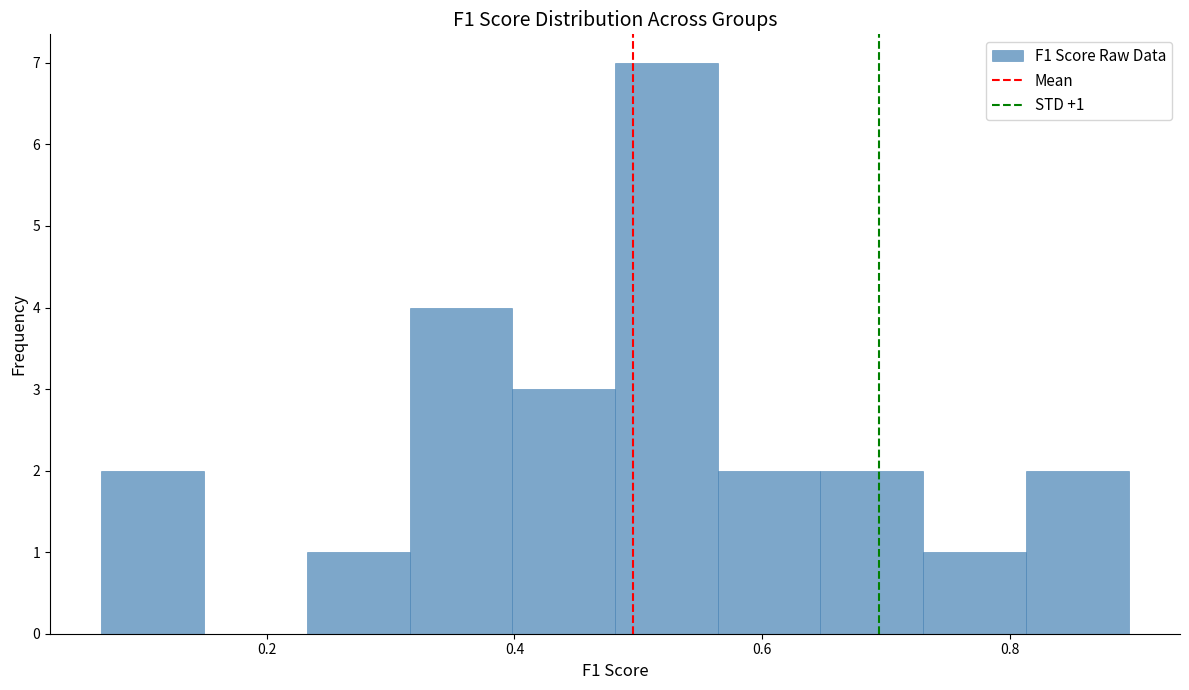

Over which range of the x-axis is the bar tallest?

0.48 to 0.56